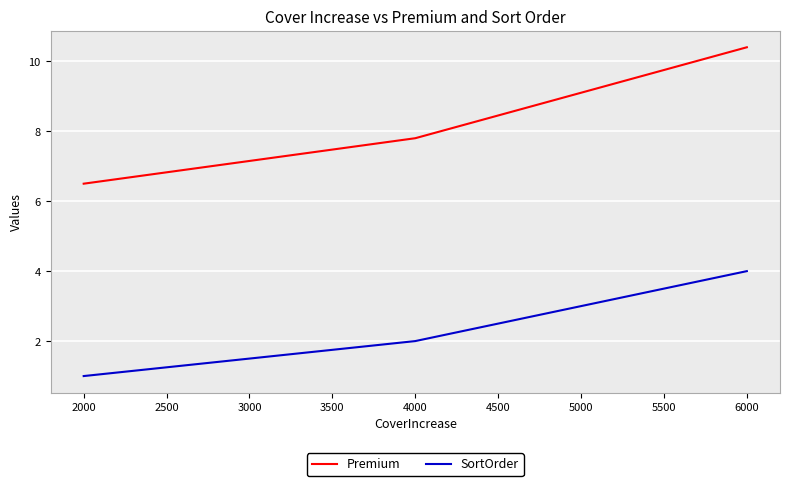

Between 4000 and 6000, which series saw the biggest shift?

Premium